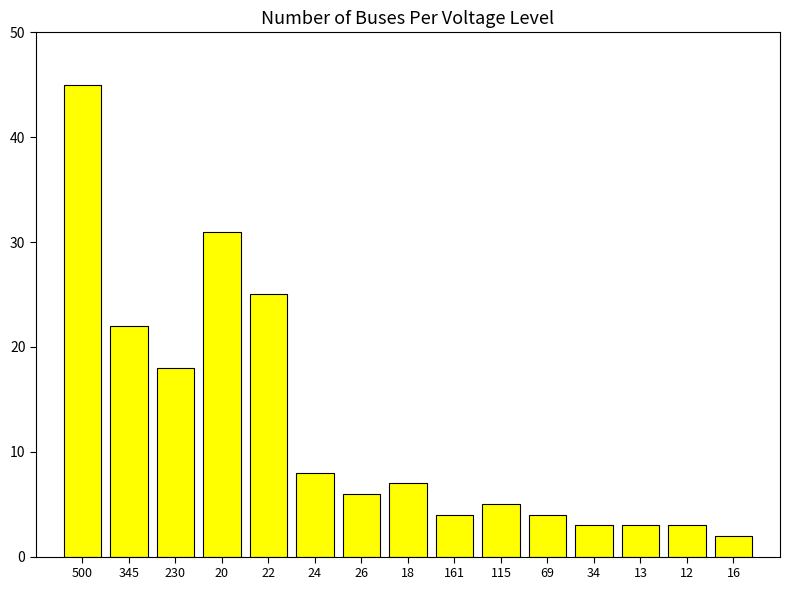

What is the sum of all values?

186